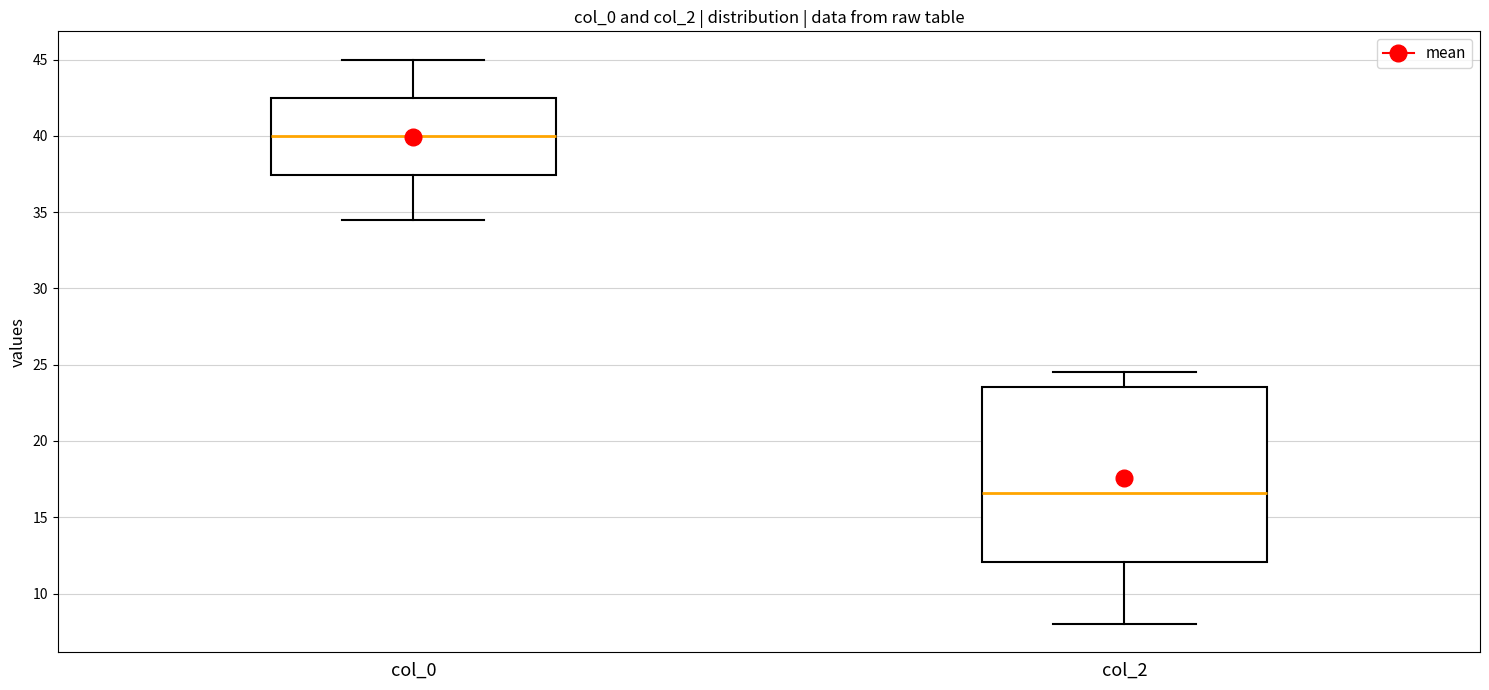

Where does the upper whisker of the box for col_0 end on the y-axis? The values are not printed on the chart, so give them approximately, as read against the axis.

45.0